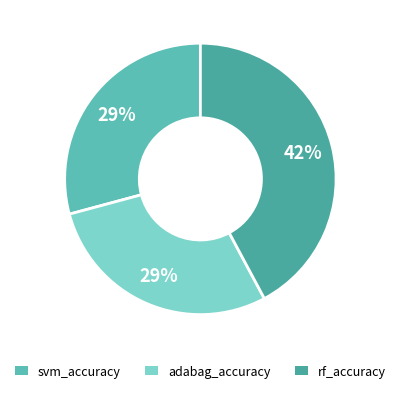

Is rf_accuracy the majority of the pie?

No